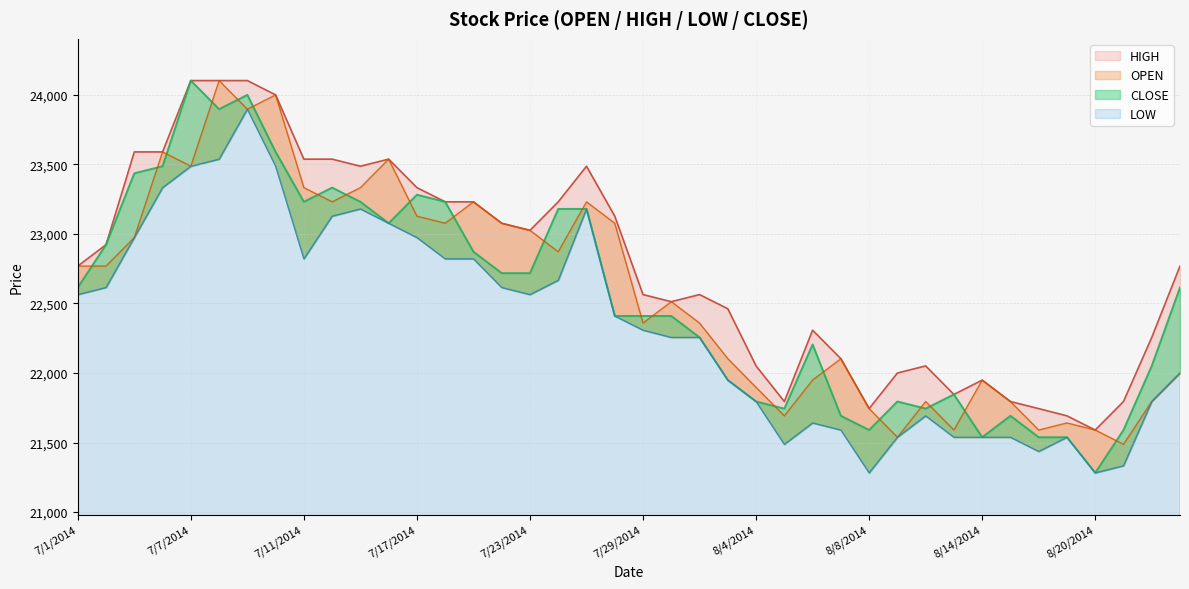

What is the value of the OPEN point at the 11th from the left?

23333